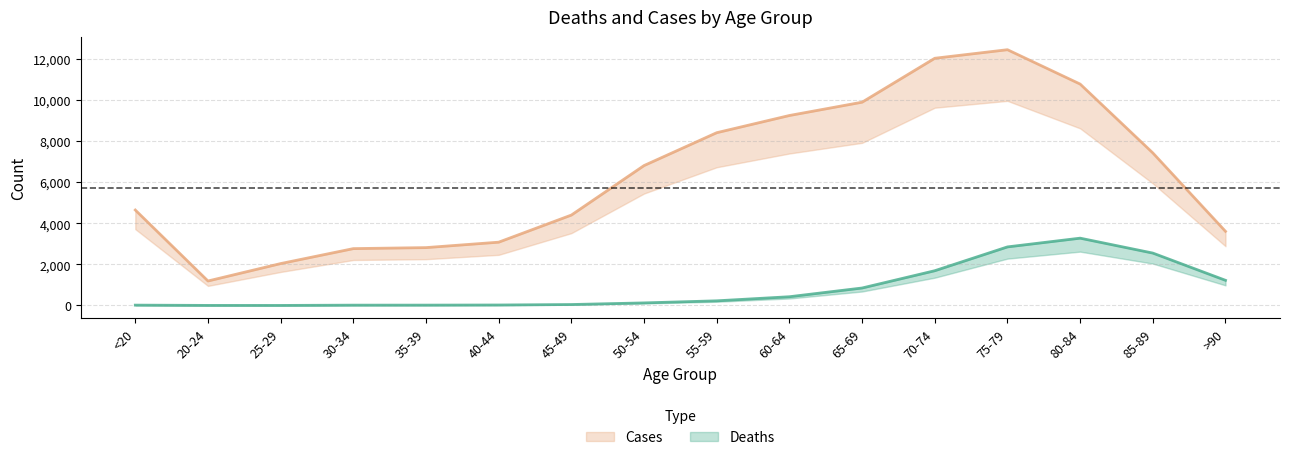

At which category is the sum across all series the highest?

75-79